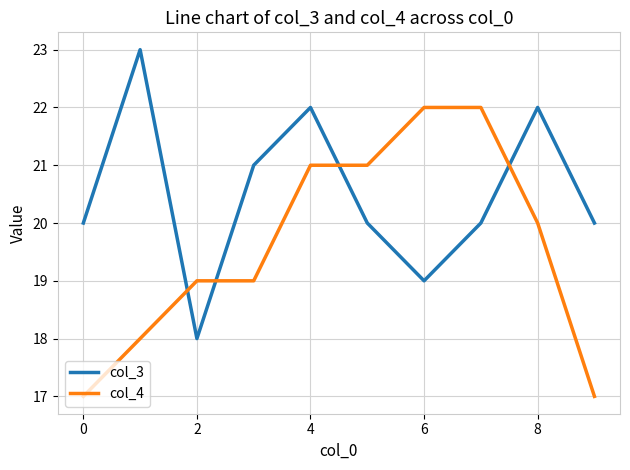

What is the greatest value displayed?

23